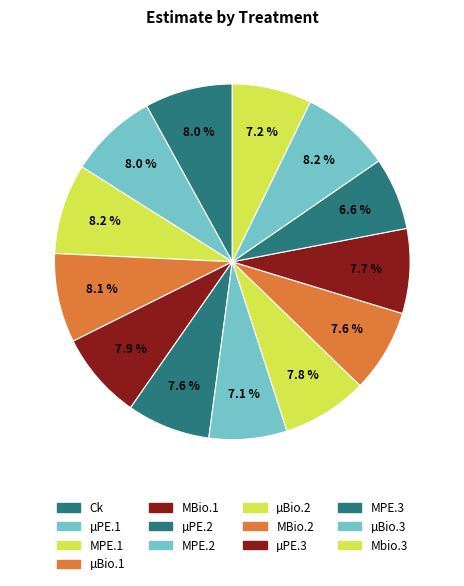

What is the ratio of the value at Ck to the value at µPE.3?

1.0